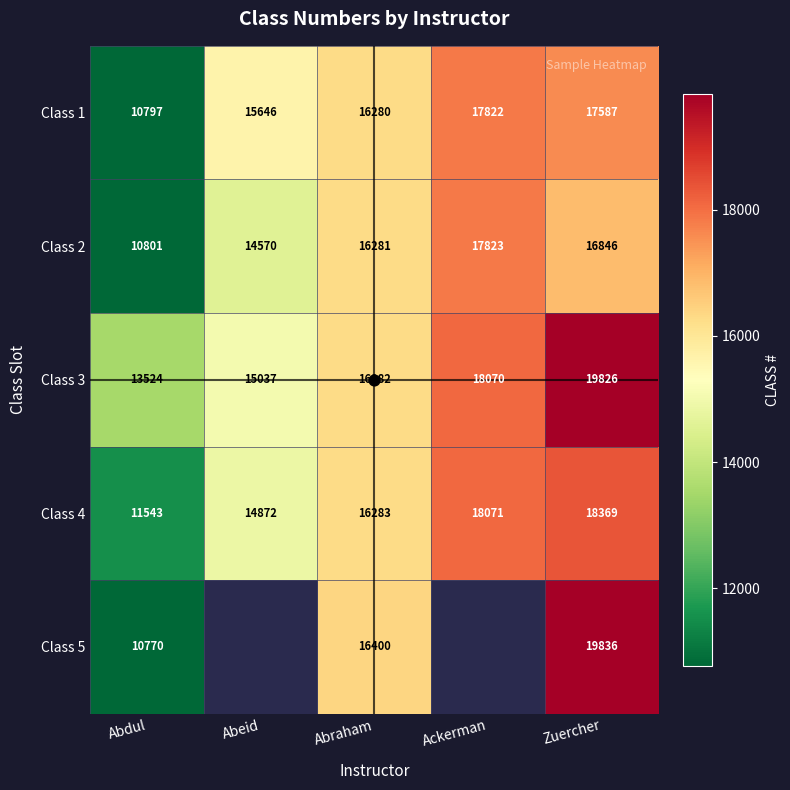

At which label does Class 2 first exceed 16281?

Ackerman